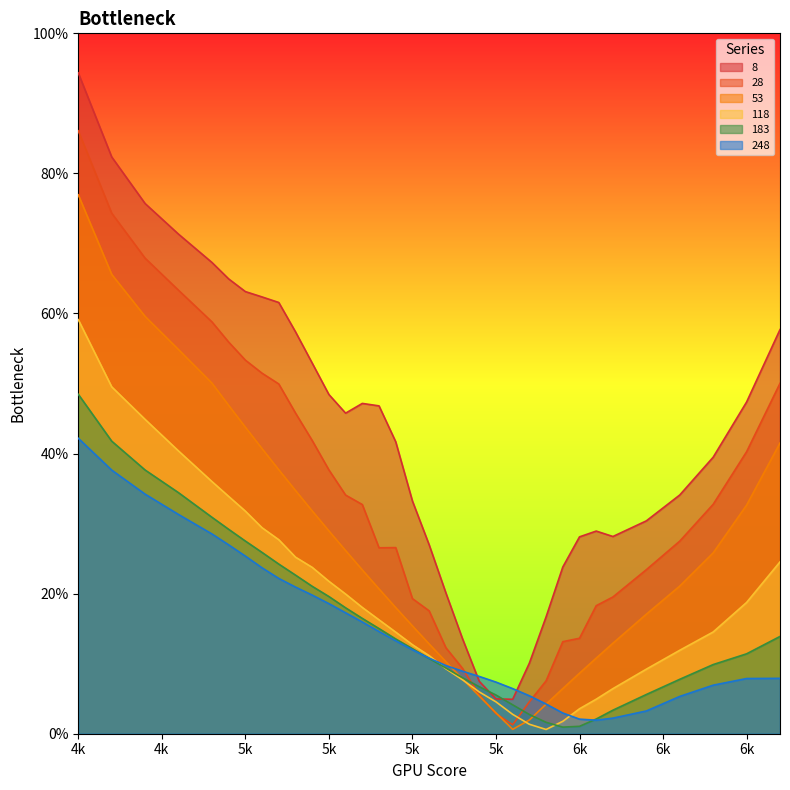

What is the difference between the second highest and minimum values in the 118 series?

0.5